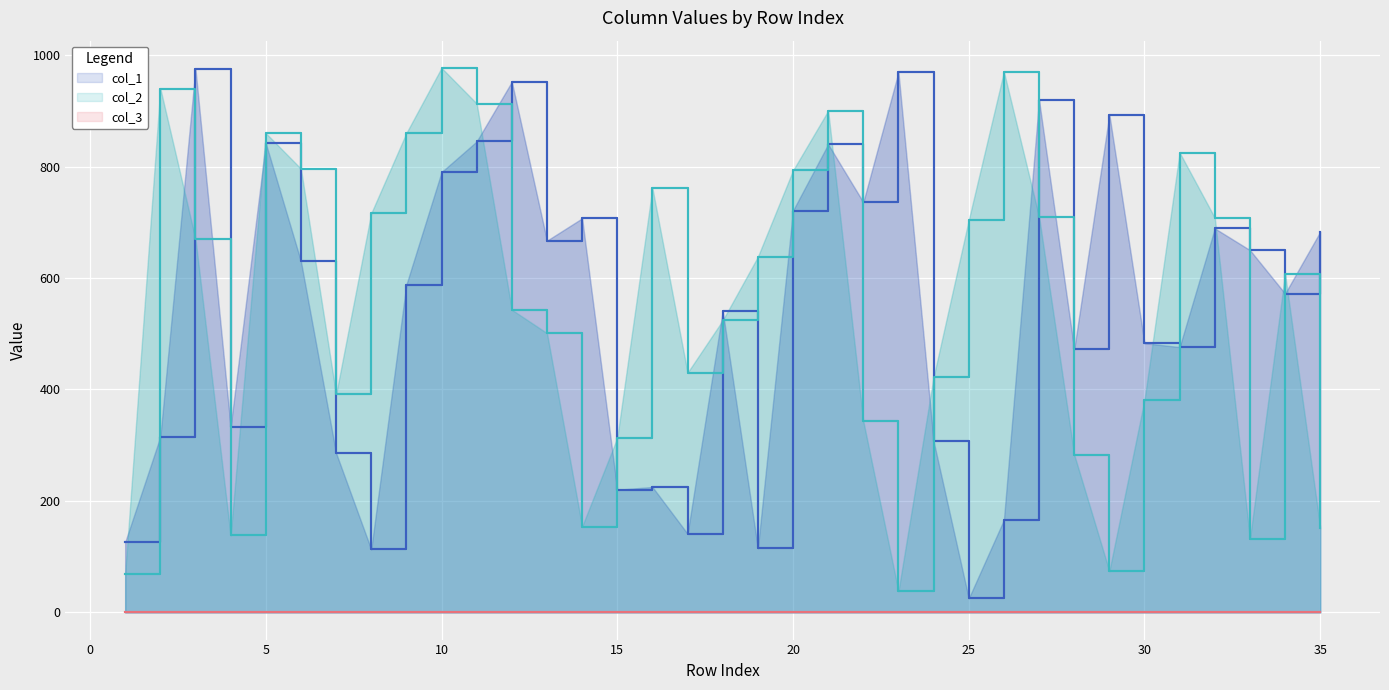

What are all the series names shown in the legend?

col_1, col_2, col_3